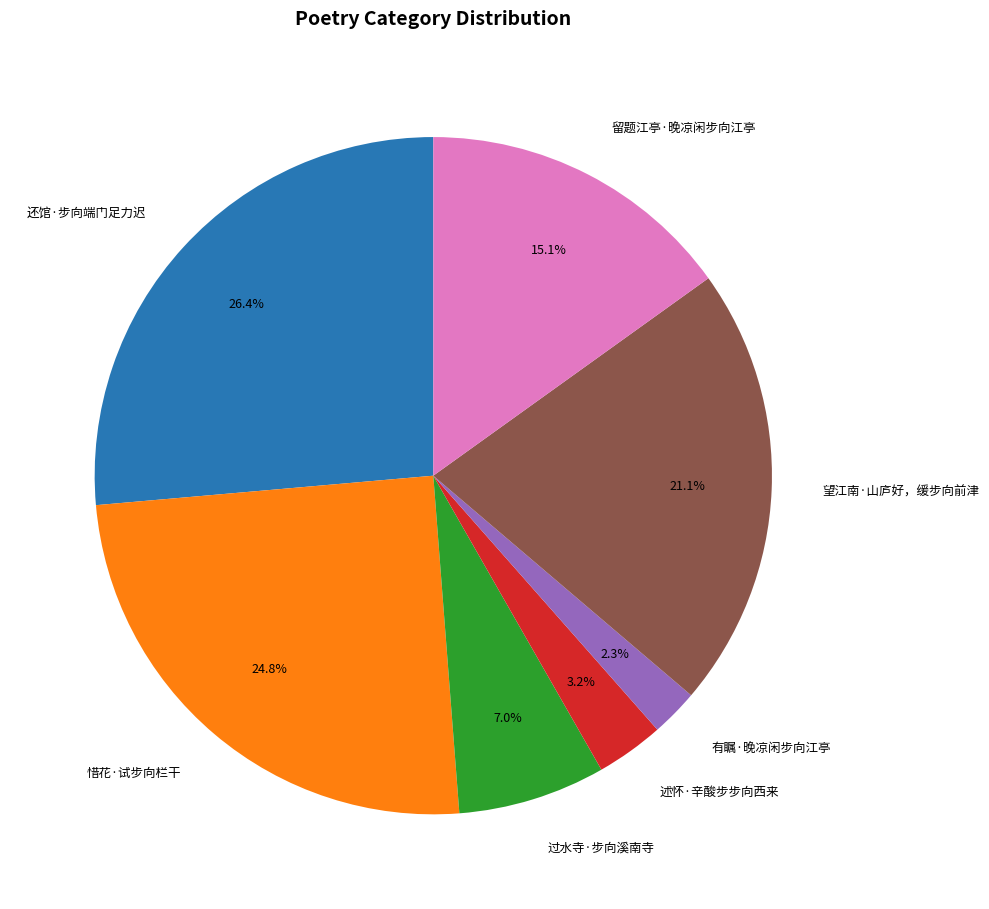

Combined, do 有瞩·晚凉闲步向江亭 and 惜花·试步向栏干 account for over 50%?

No